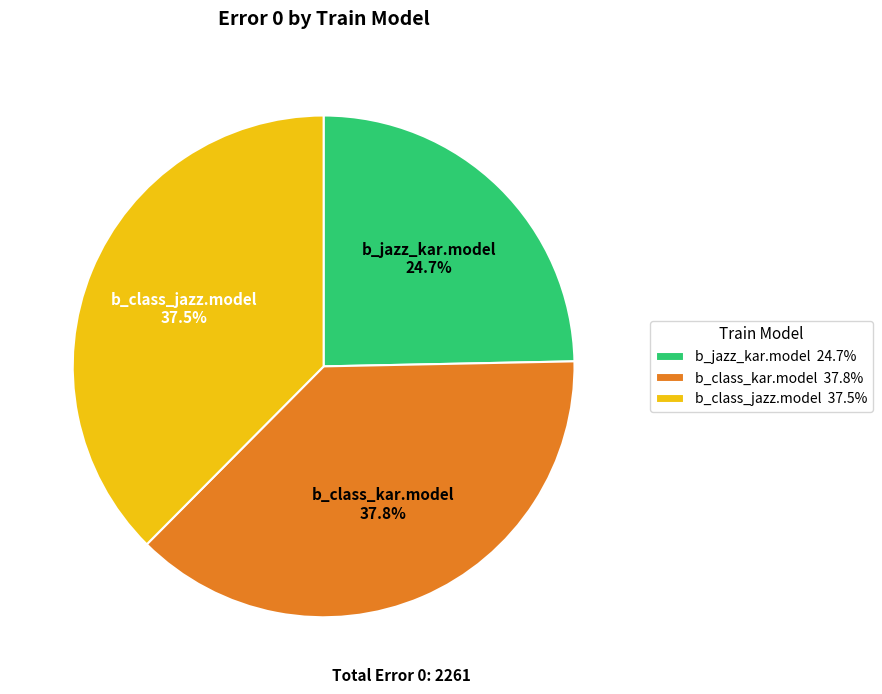

Between b_class_kar.model 37.8% and b_jazz_kar.model 24.7%, which is larger?

b_class_kar.model 37.8%